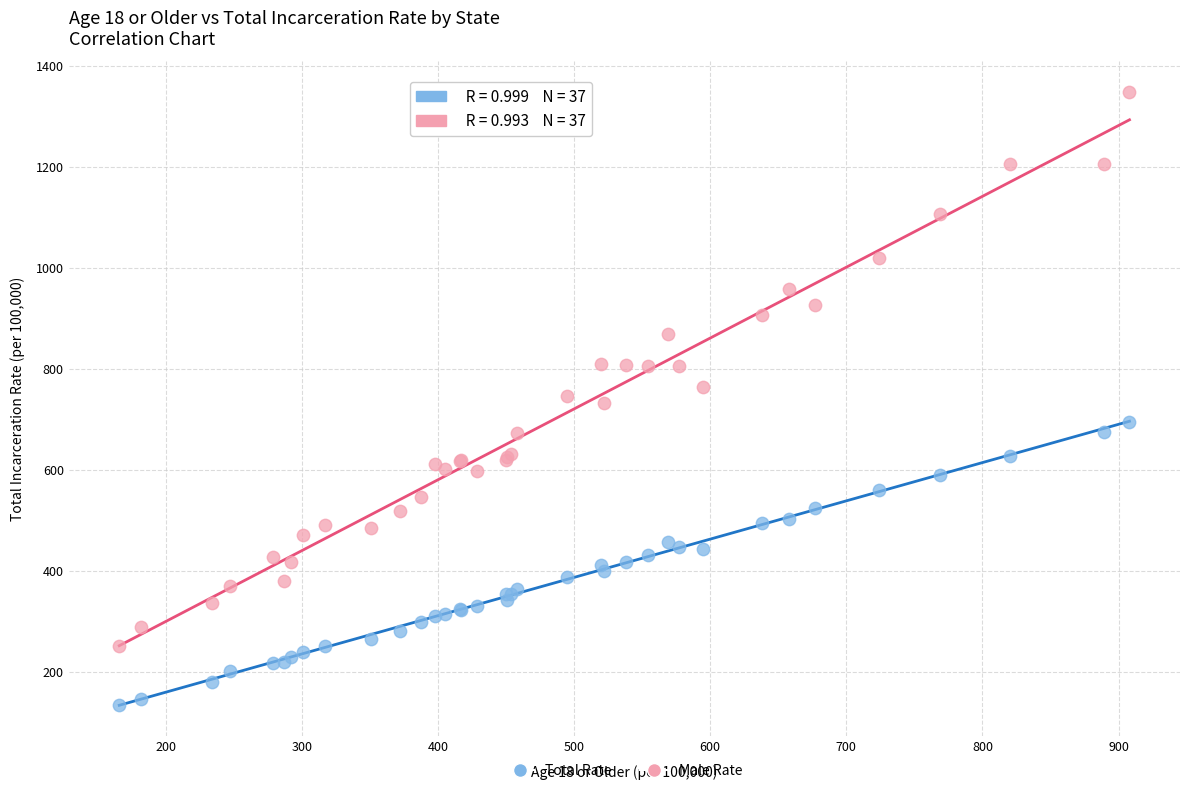

Which series reaches the minimum Y coordinate?

Total Rate